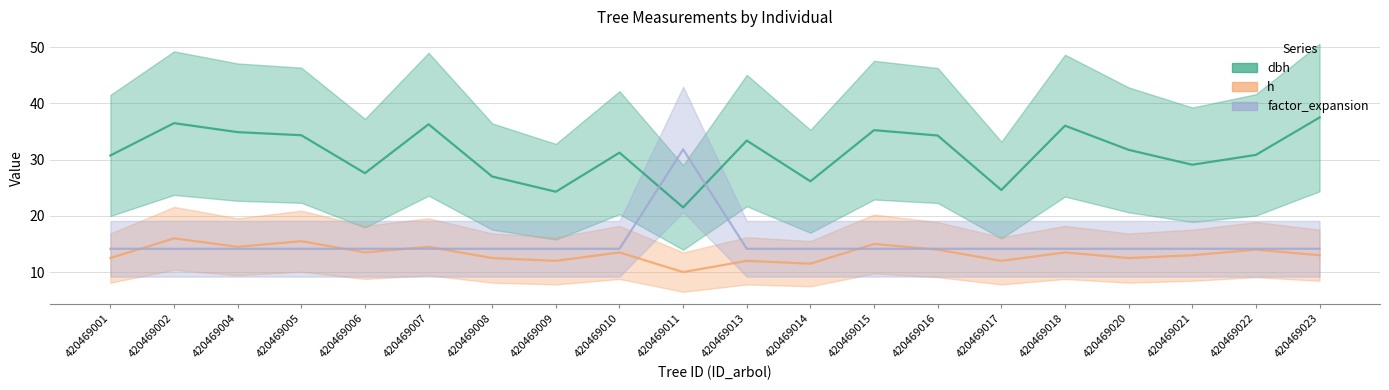

Is the value of h at 420469004 greater than the value of factor_expansion at 420469002?

Yes